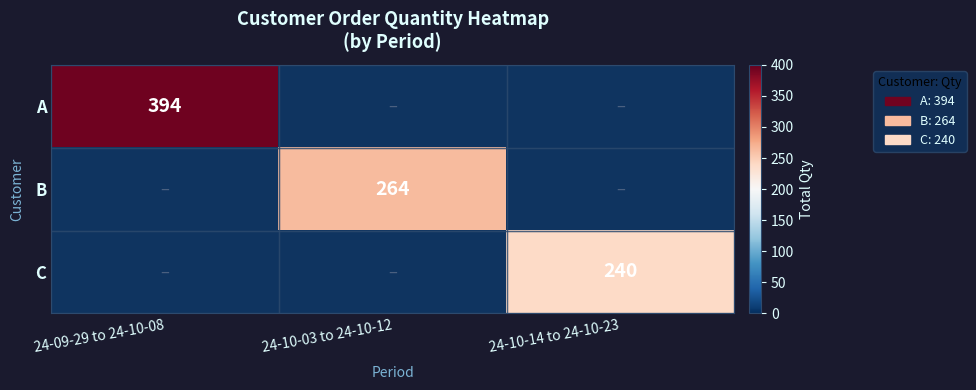

Is it true that C equals 146 at 24-10-14 to 24-10-23?

False